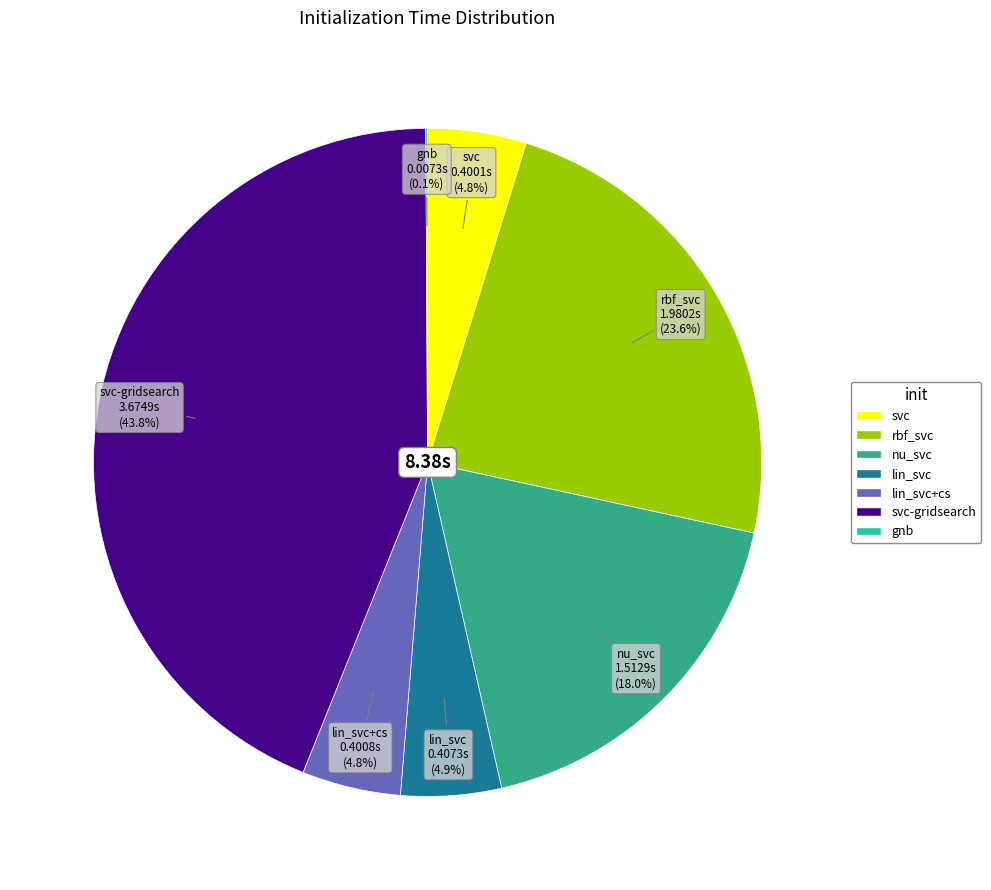

To the nearest percent, what is the average slice percentage?

14%